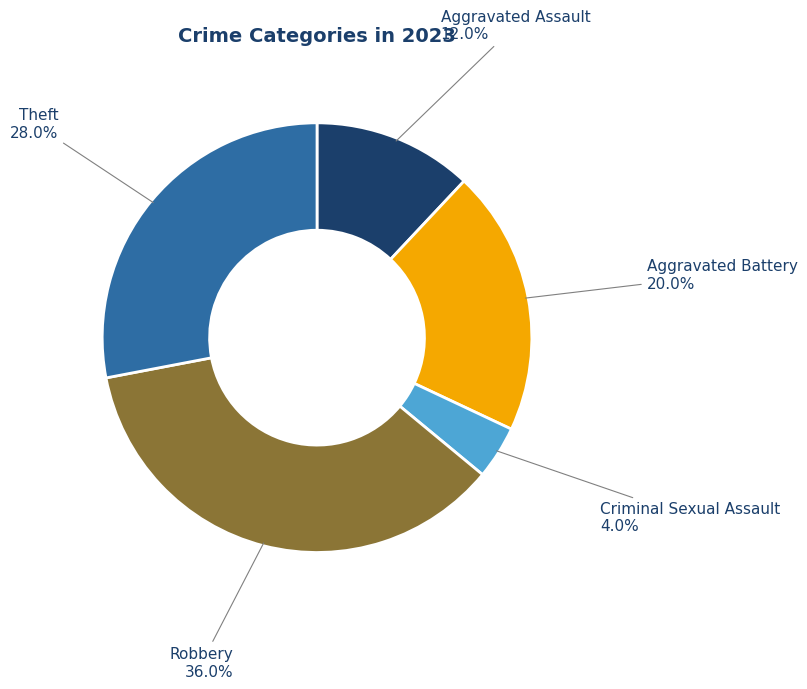

How much of the chart is everything except Robbery?

64.0%